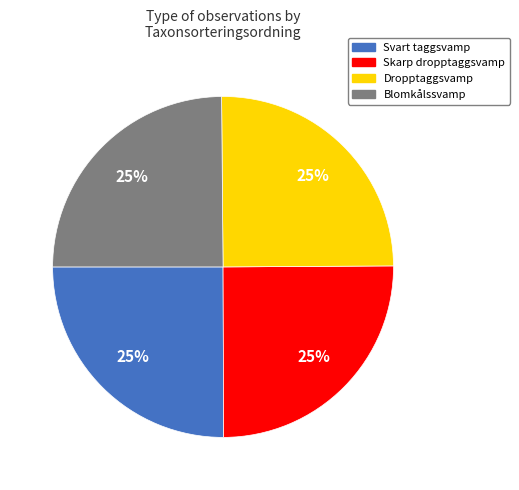

To the nearest percent, what percentage of the pie is Blomkålssvamp?

25%